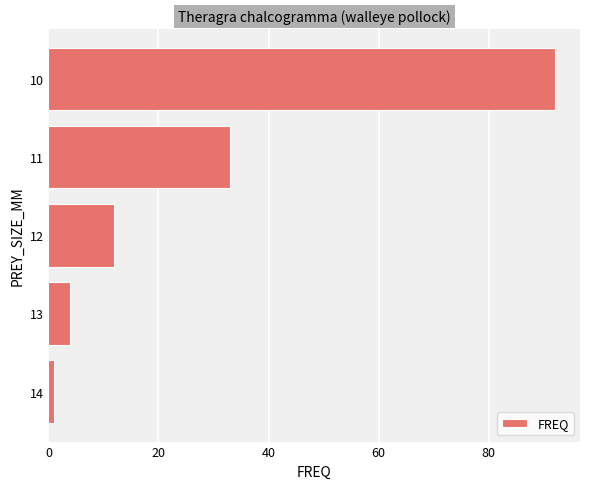

List the labels in order of value, largest first.

10, 11, 12, 13, 14